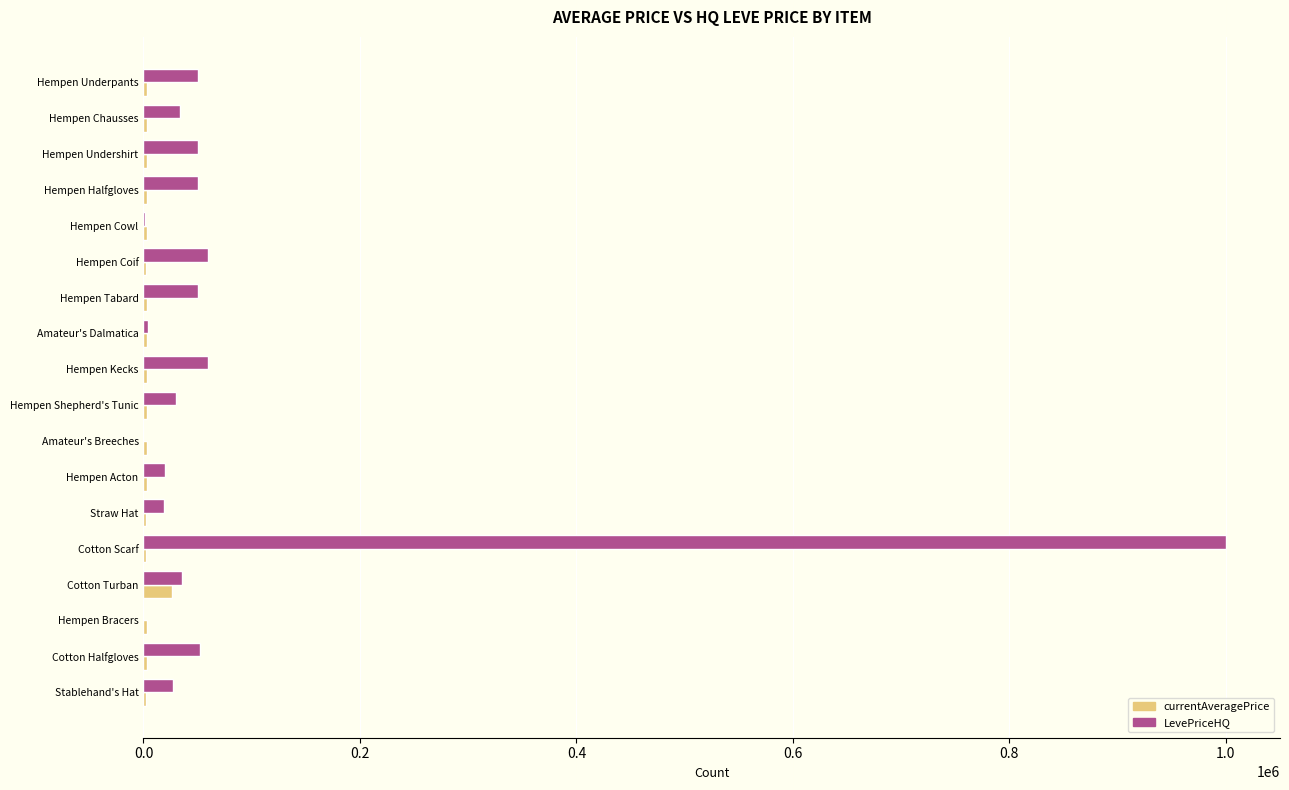

Is it true that LevePriceHQ equals 399185 at Amateur's Breeches?

False